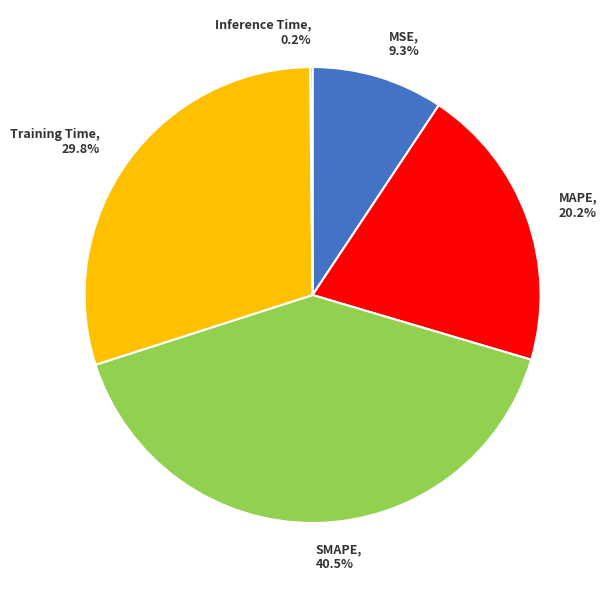

Is it true that SMAPE is 32% of the pie?

False